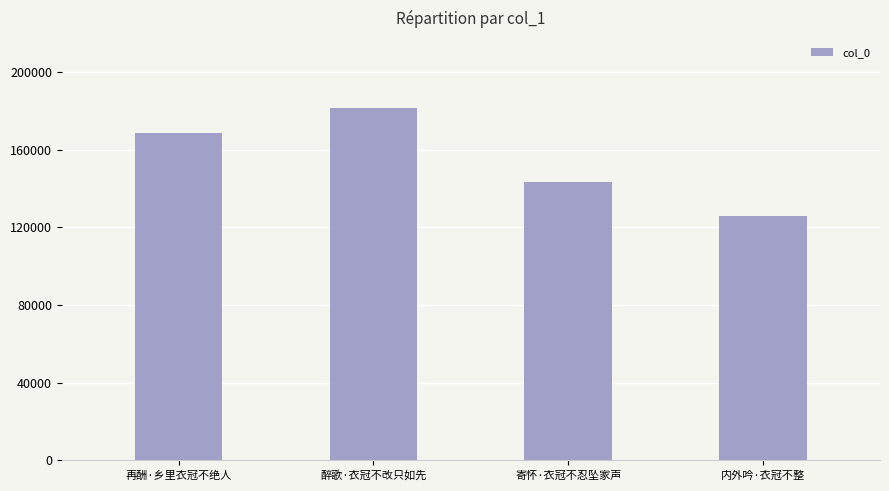

What is the label of the 3rd bar from the right?

醉歌·衣冠不改只如先